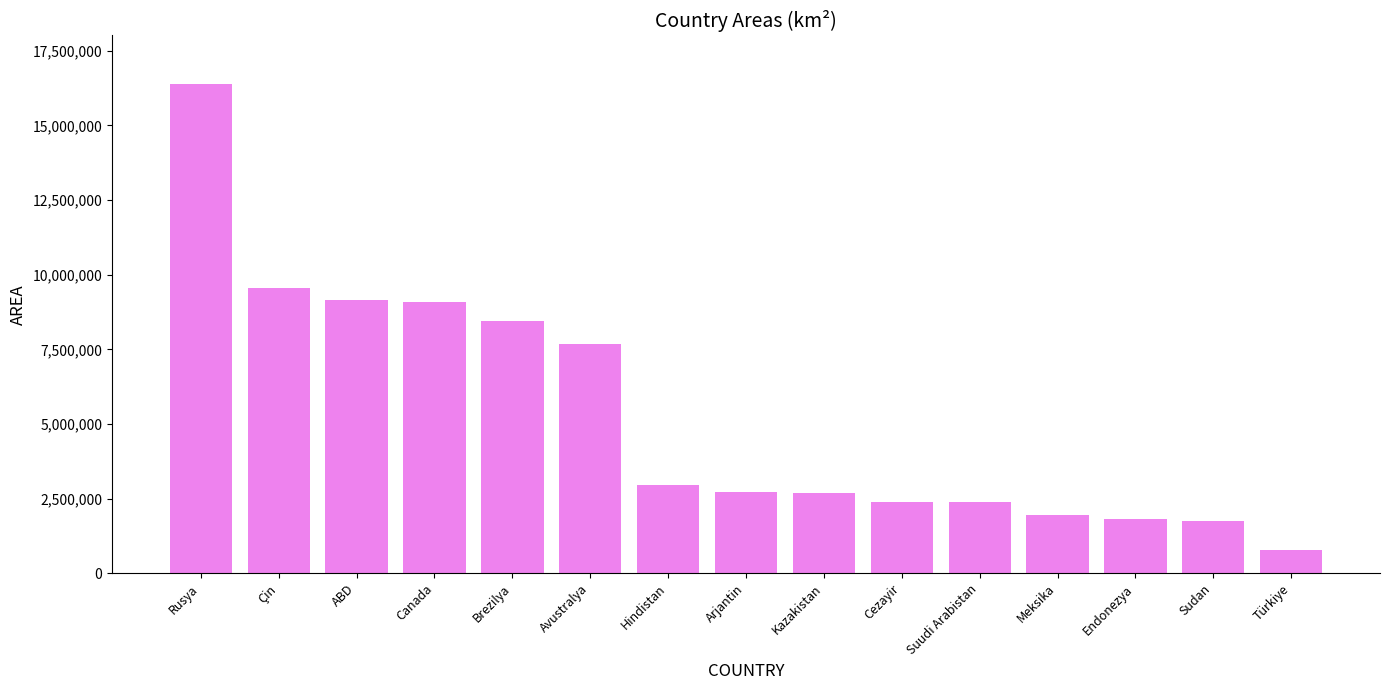

What is the value of the 5th bar from the left?

8460415